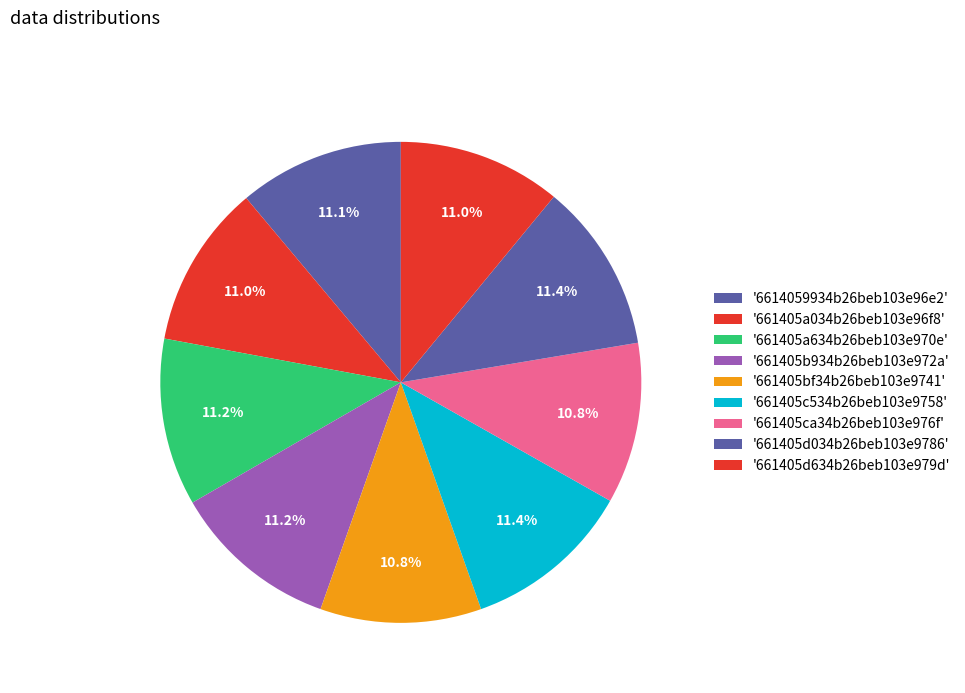

Which slice is the largest?

661405c534b26beb103e9758